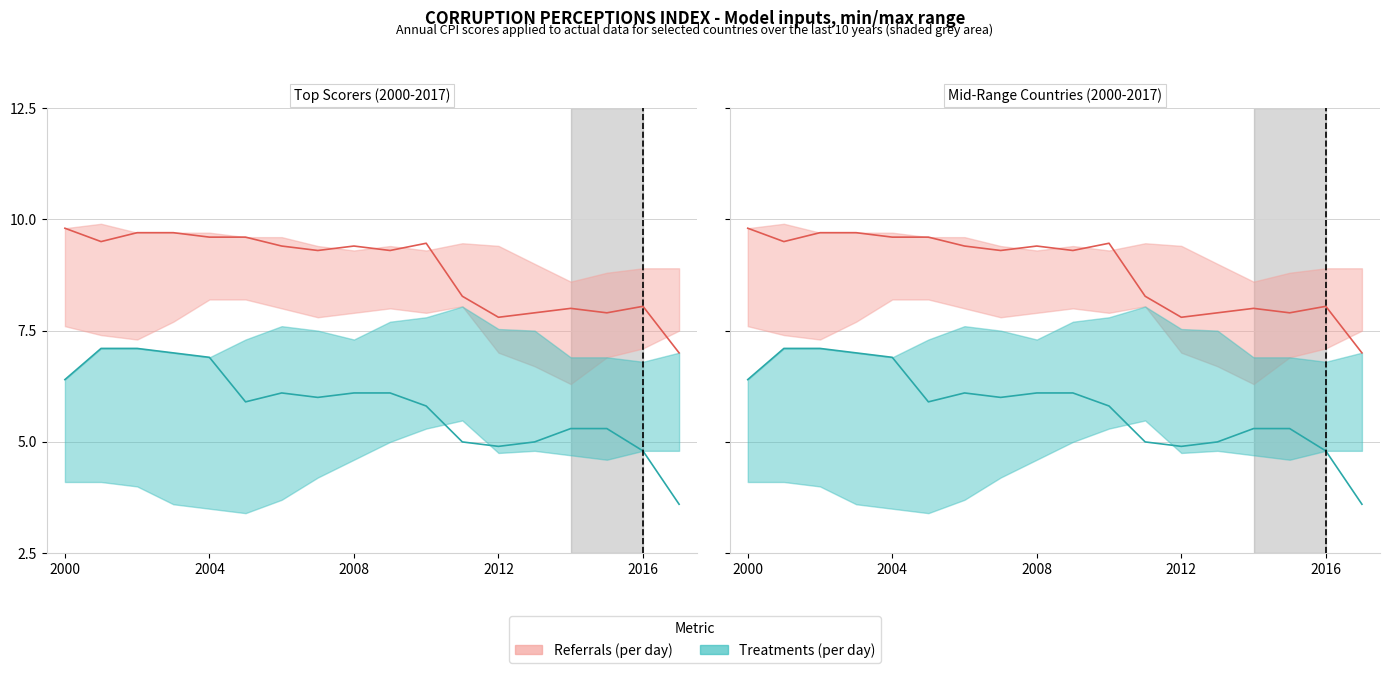

What is the value of the Treatments_max point at the 12th from the left?

8.0